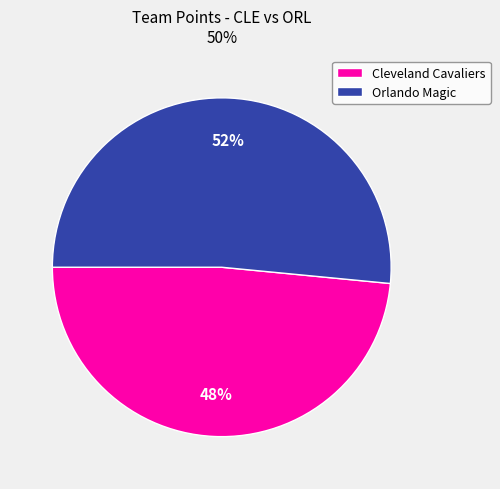

Rank the categories by value from highest to lowest.

Orlando Magic, Cleveland Cavaliers